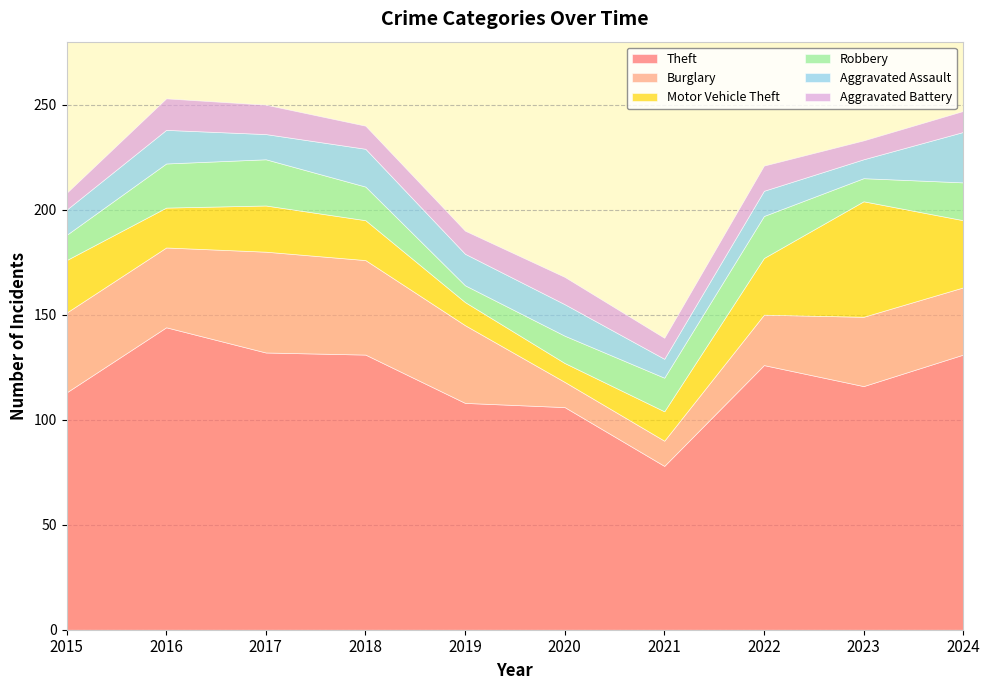

Which series changed the most between 2018 and 2019?

Theft